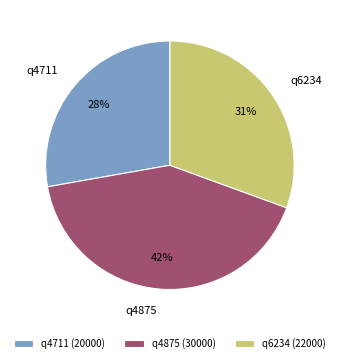

Is the sum of q6234 and q4711 greater than half?

Yes